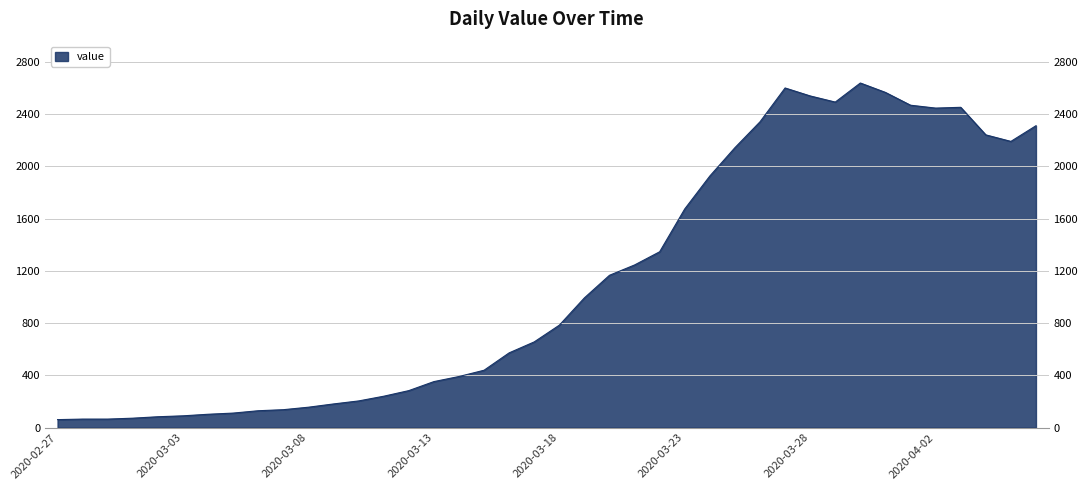

How many interior local peaks (higher than both neighbors) does the data have?

3